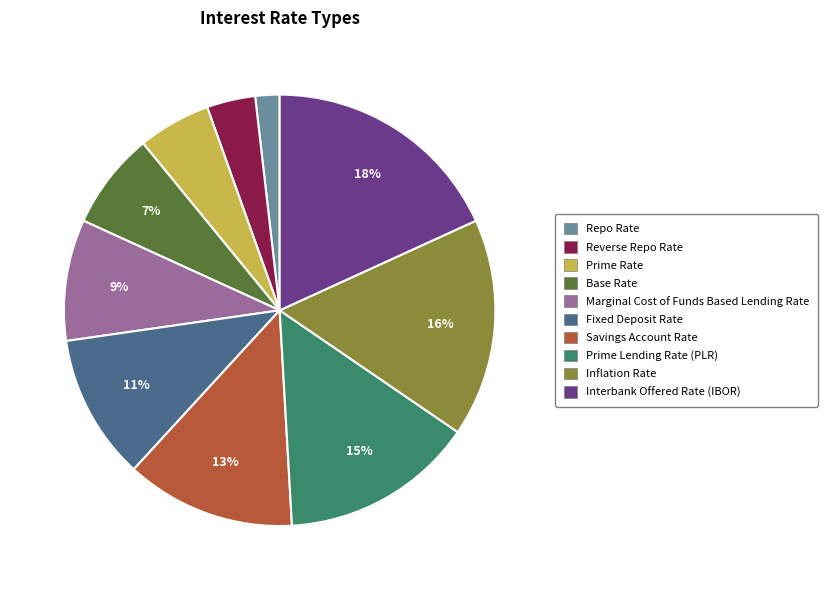

To the nearest percent, what is the difference between the largest and smallest slice percentages?

16%